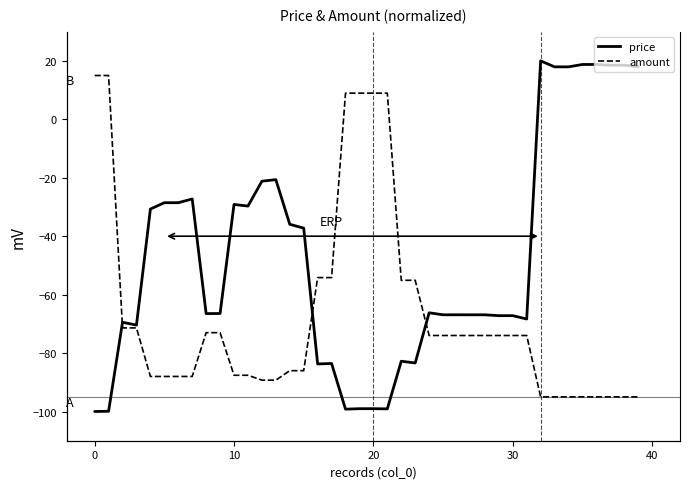

Which series changed the most between 20 and 28?

amount